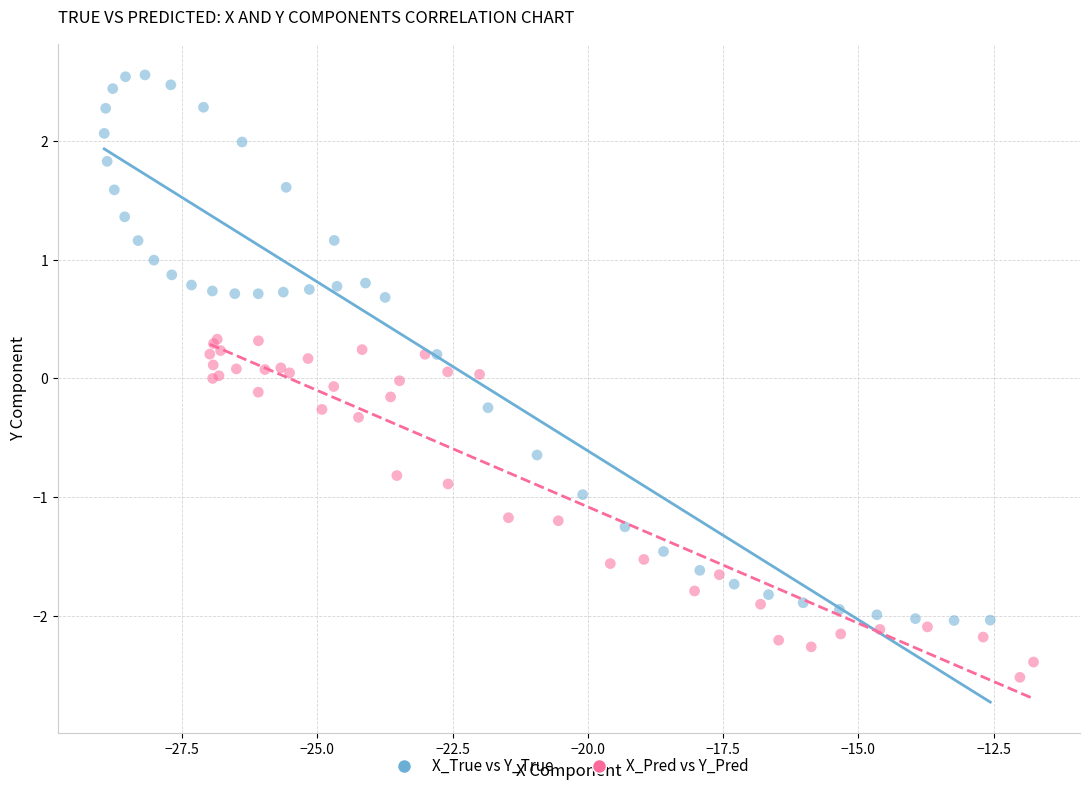

Which series reaches the maximum Y coordinate?

X_True vs Y_True